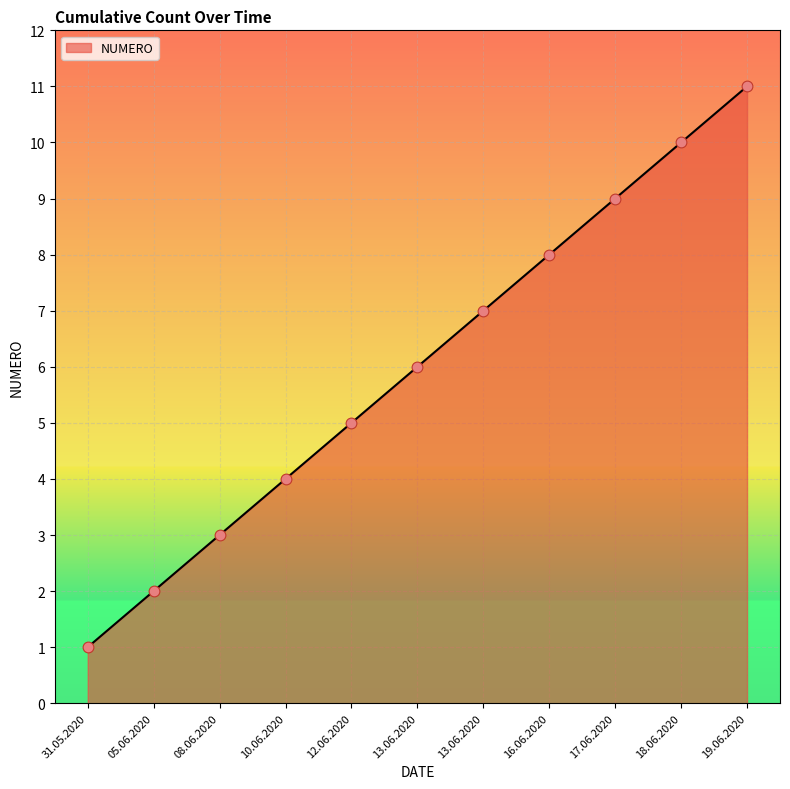

What is the ratio of the value at 08.06.2020 to the value at 10.06.2020?

0.8